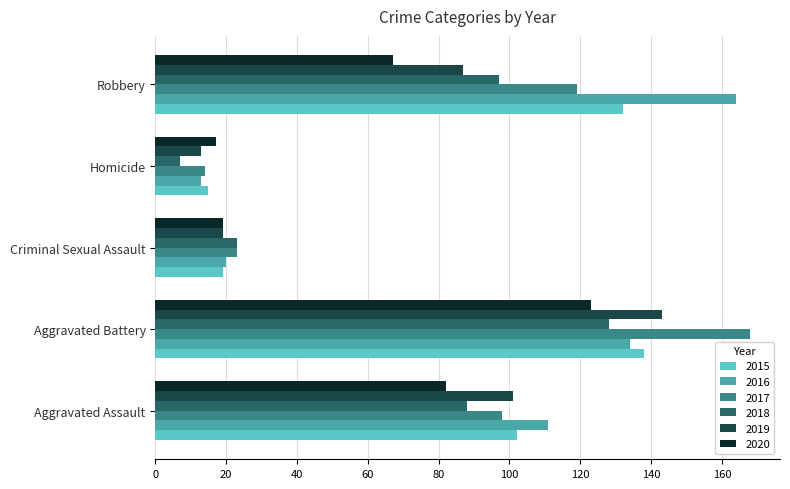

What is the sum of all 2015 values?

406